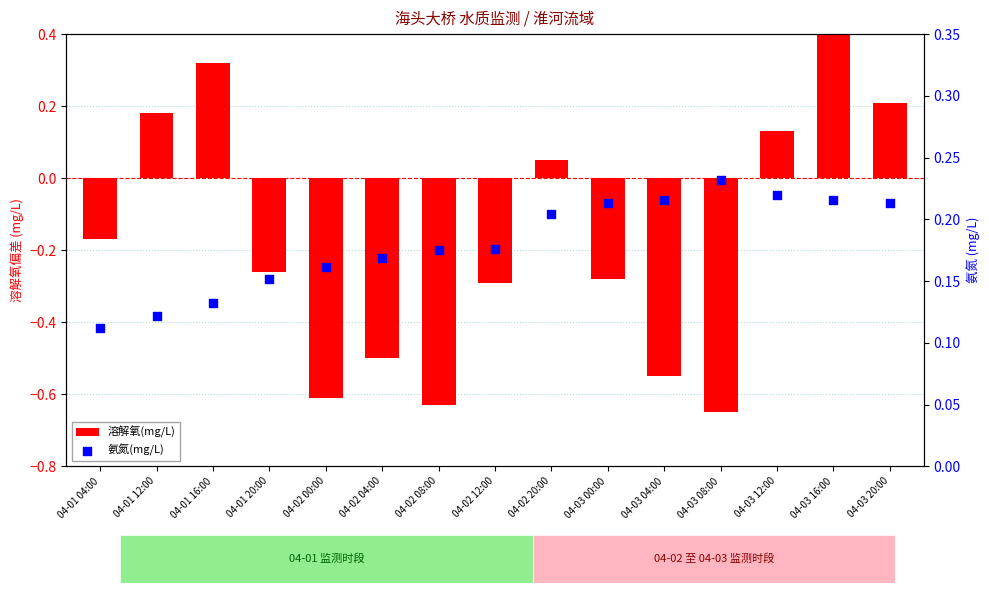

At how many categories does at least one series exceed 0?

15